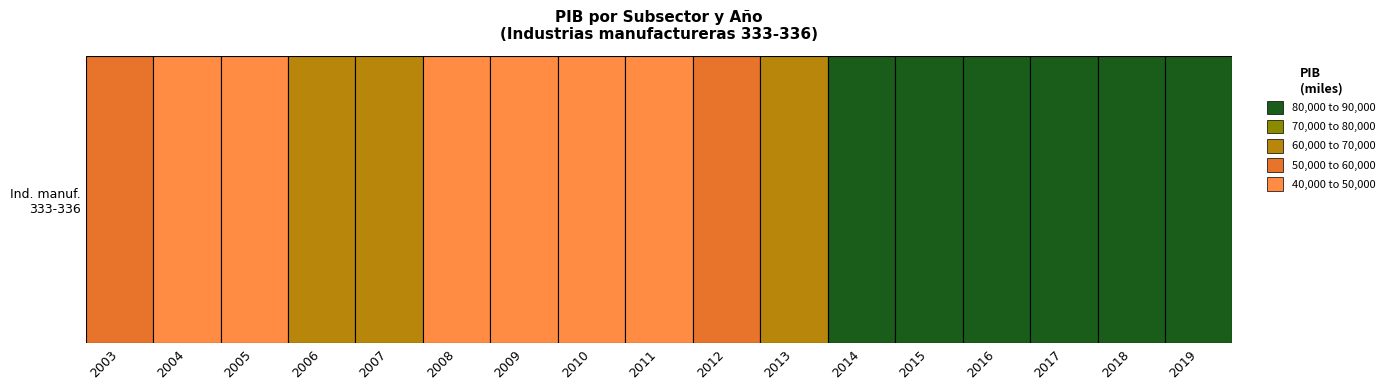

Is it true that the value at 2016 is 83175.0?

True